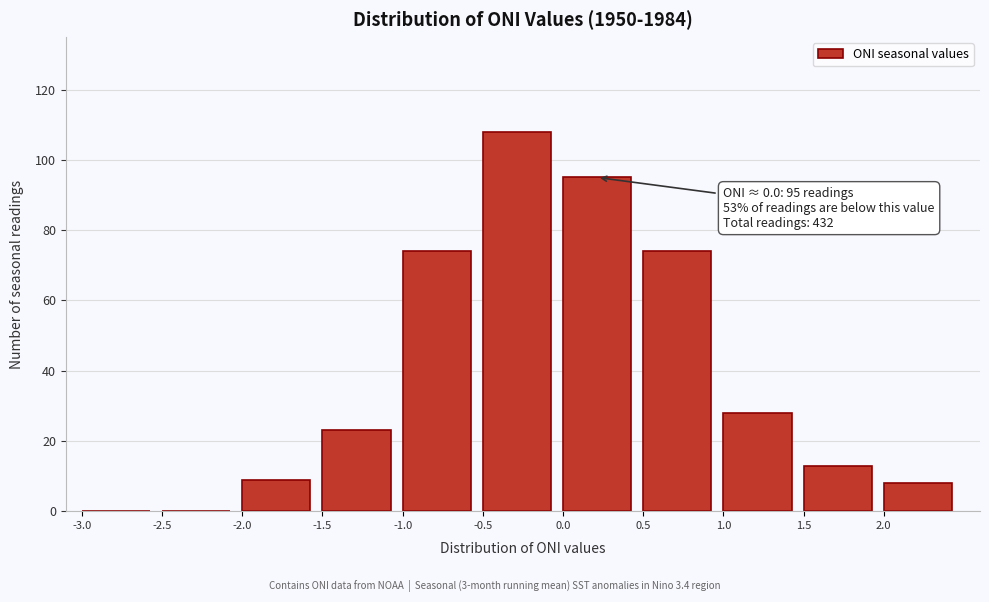

Which range on the x-axis has the tallest bar?

-0.5 to 0.0